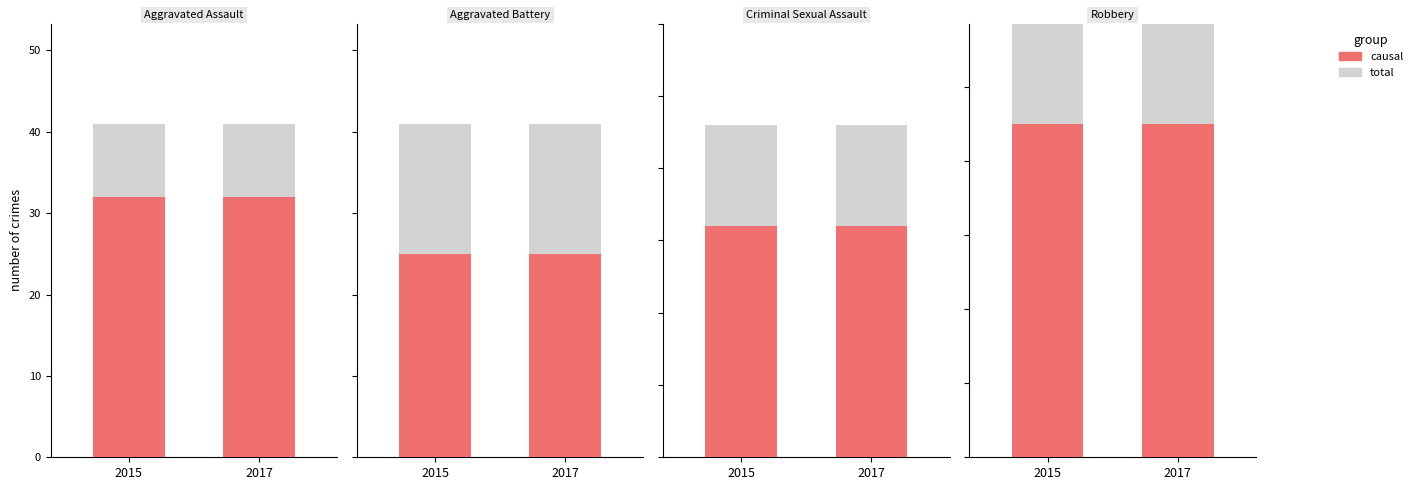

Which category has the highest value in the causal series?

2015